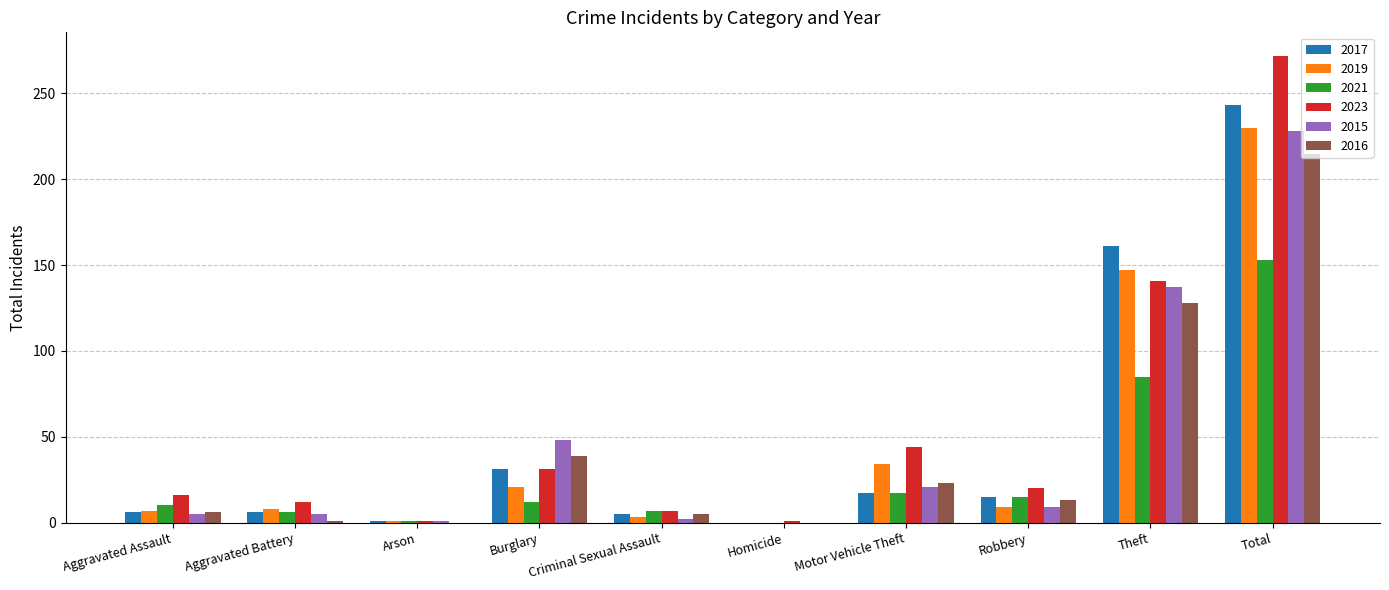

What is the sum of all 2019 values?

460